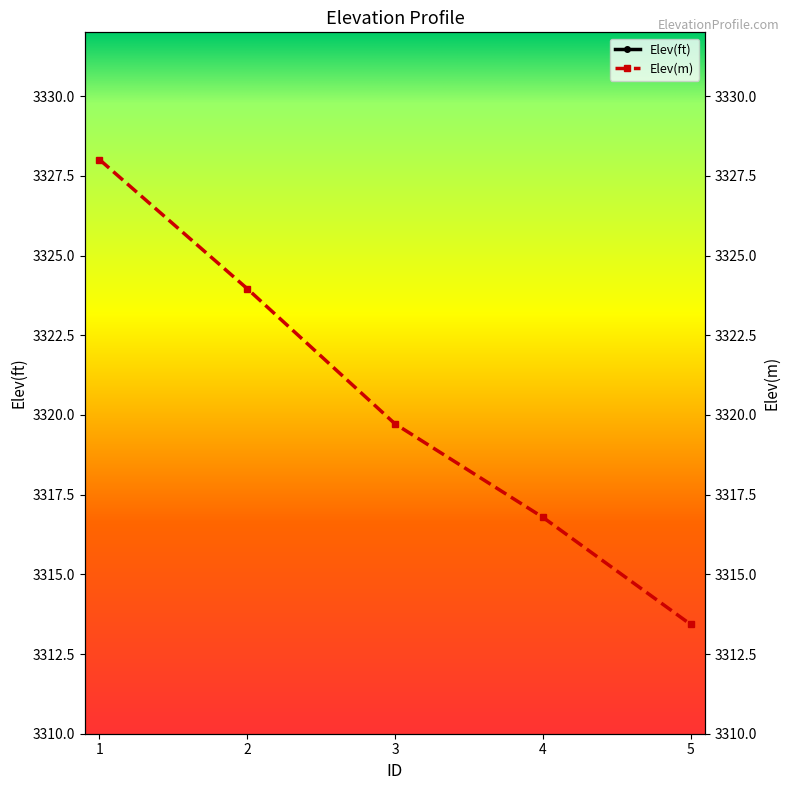

True or false: Elev(m) and Elev(ft) intersect in this chart.

False